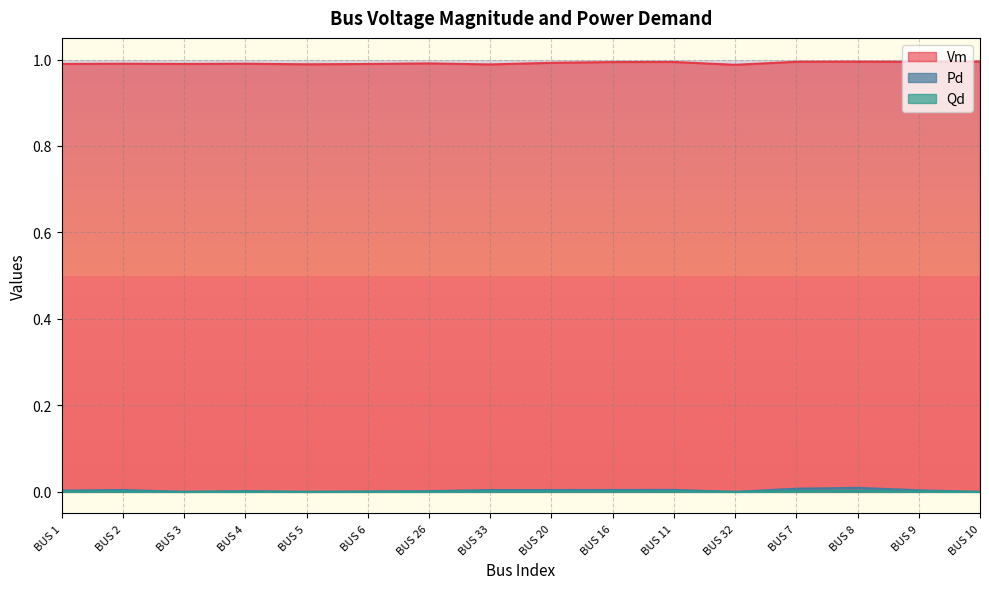

In Vm, how many points are higher than both neighbors (excluding endpoints)?

5